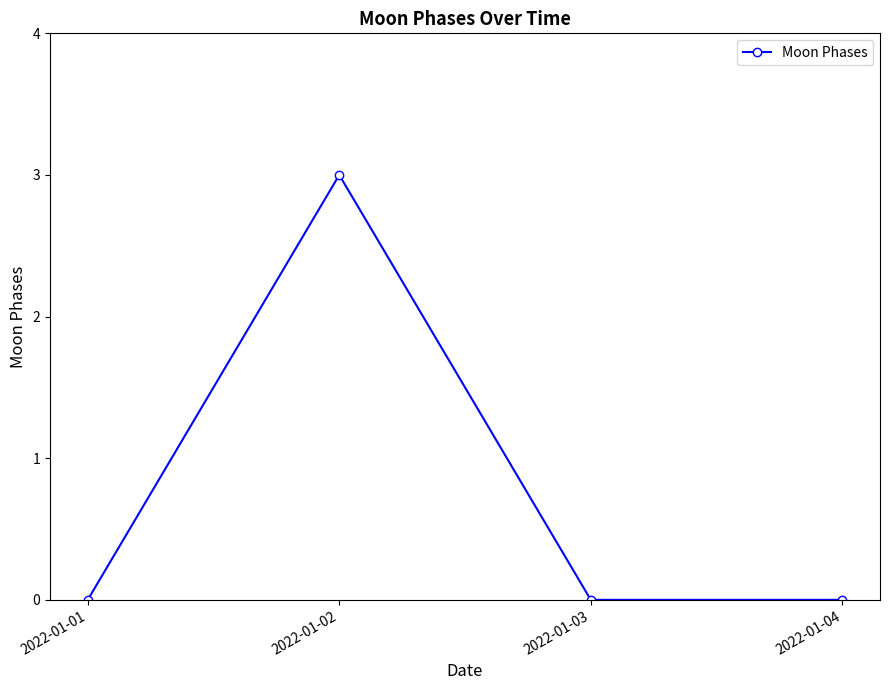

The value at 2022-01-01 is -1. True or false?

False